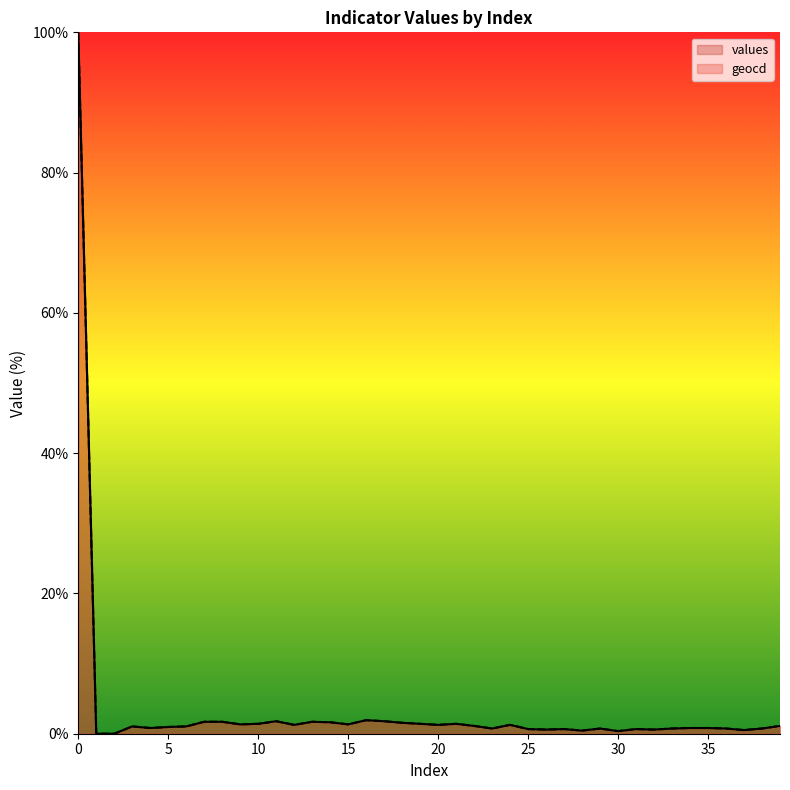

Which series has the widest spread of values?

values